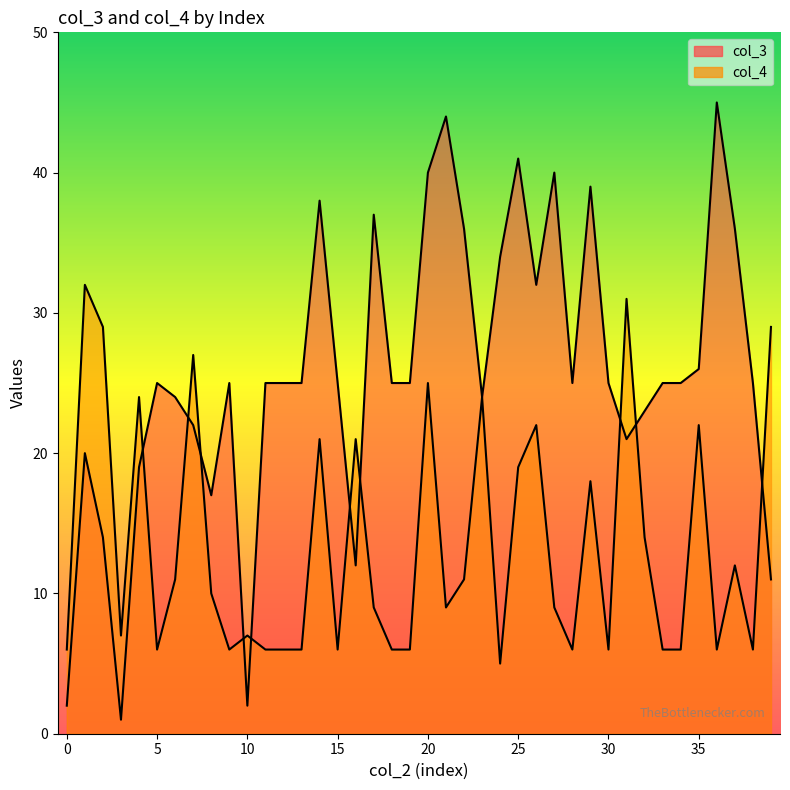

At which category does col_3 reach its first local valley?

3